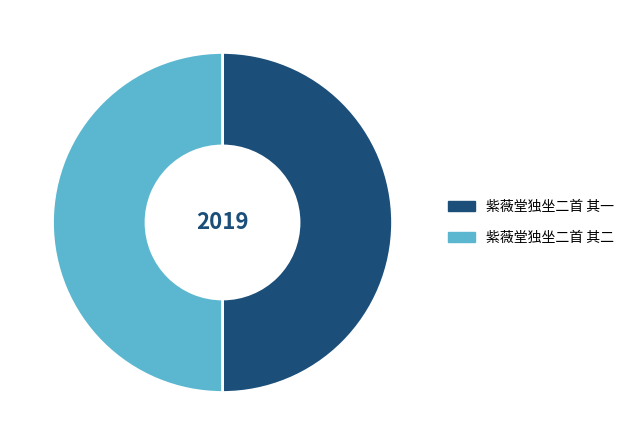

Is the sum of 紫薇堂独坐二首 其一 and 紫薇堂独坐二首 其二 greater than half?

Yes